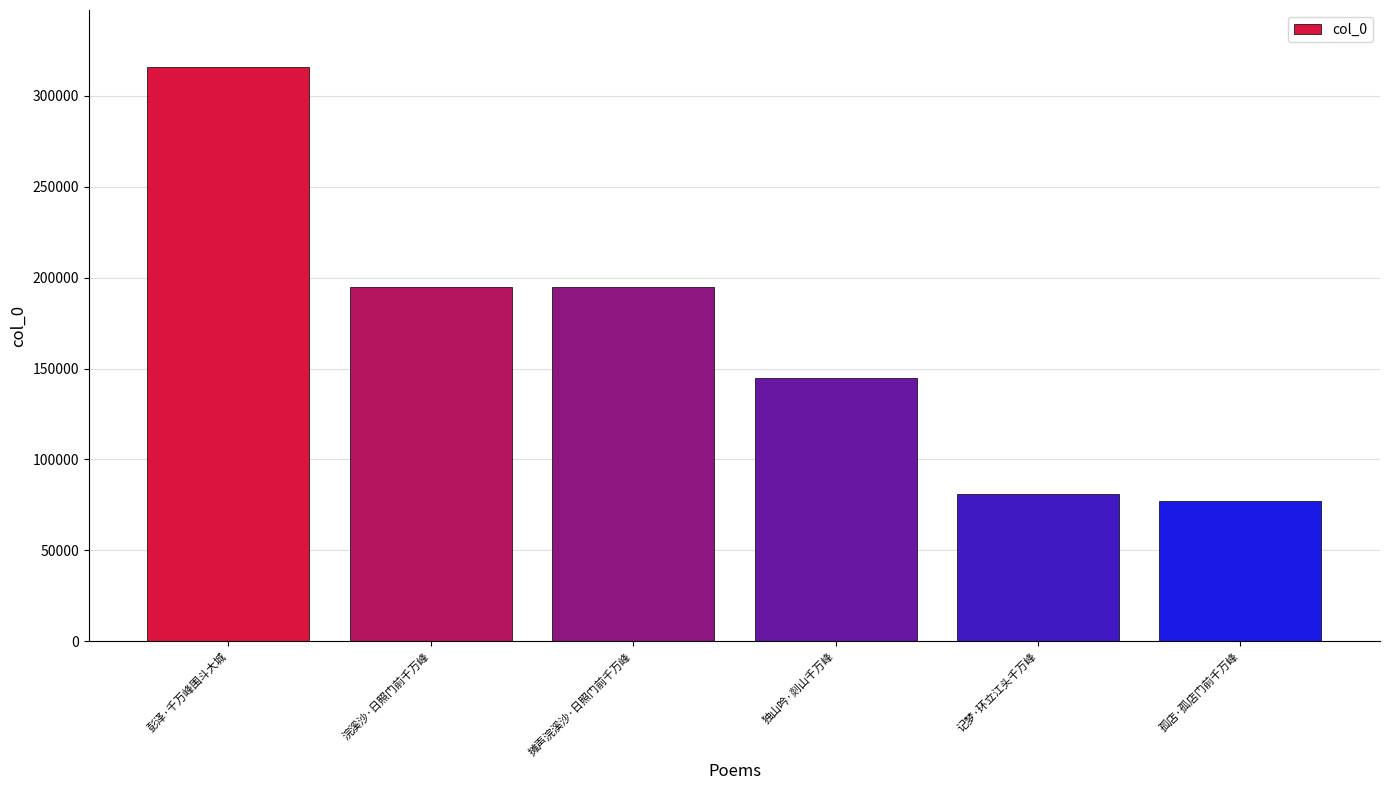

Read the value at 独山吟·剡山千万峰, to the nearest 10.

144910